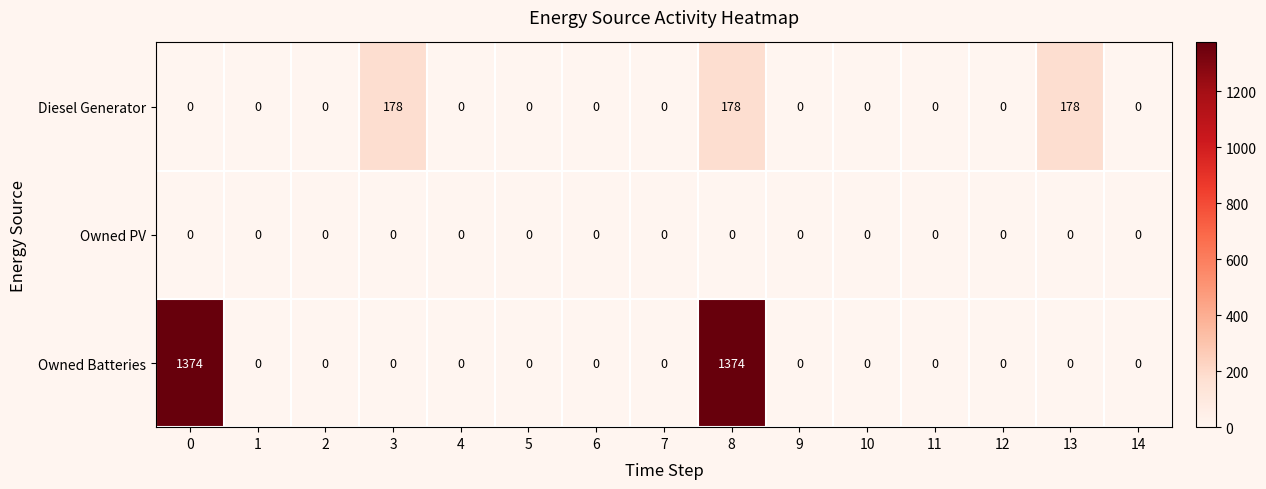

What is the difference between the maximum and minimum values in the Diesel Generator series?

178